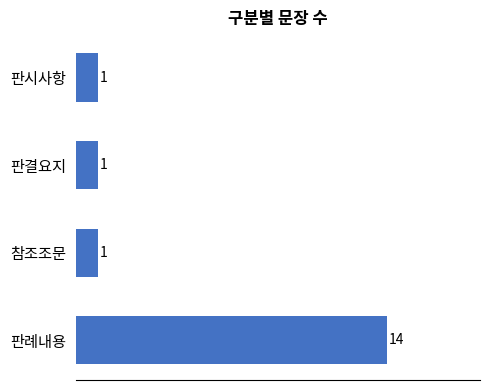

Does the chart contain stacked bars?

No